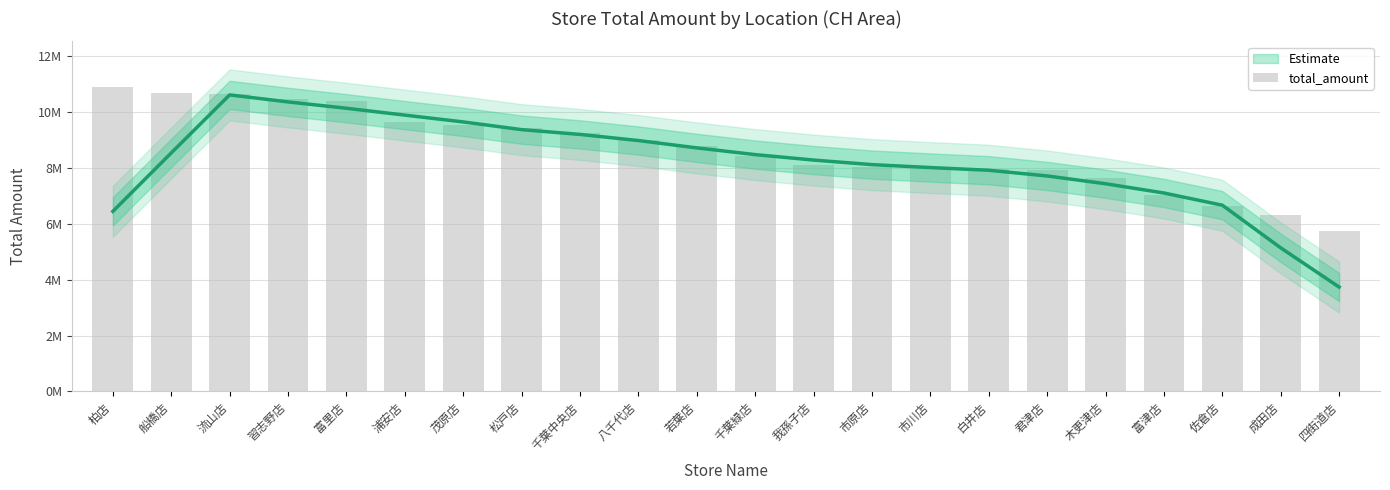

The chart shows a value of 10889027 at 柏店. True or false?

True